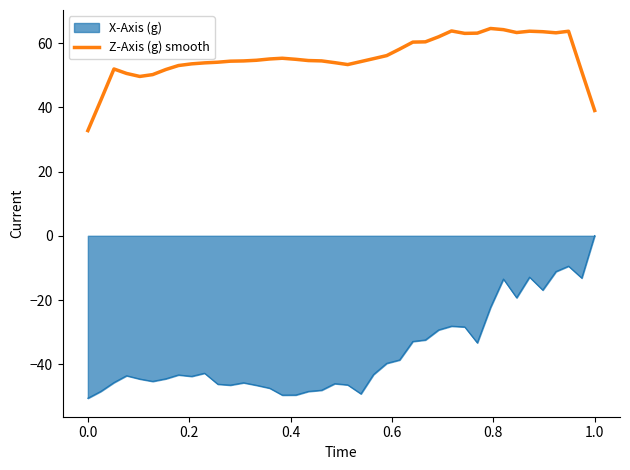

Rank the series by their maximum value, from lowest to highest.

X-Axis (g), Z-Axis (g) smooth